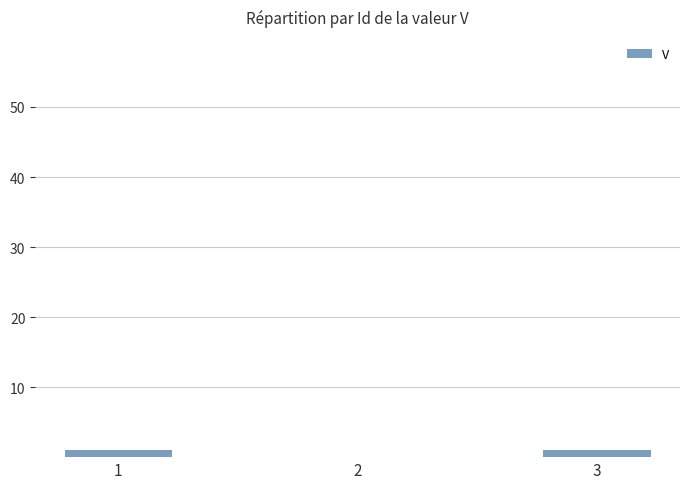

The chart shows a value of 0 at 2. True or false?

True